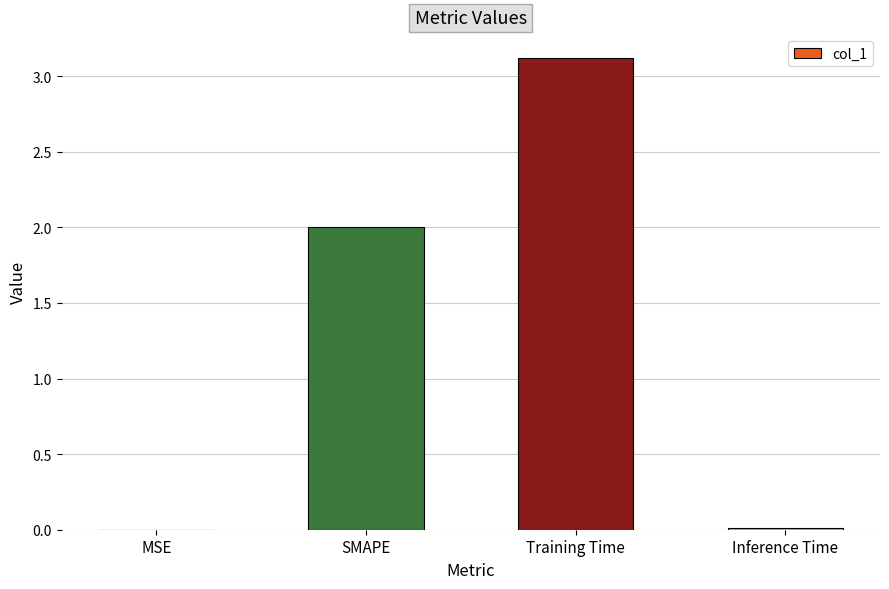

Which has a higher value, Inference Time or SMAPE?

SMAPE